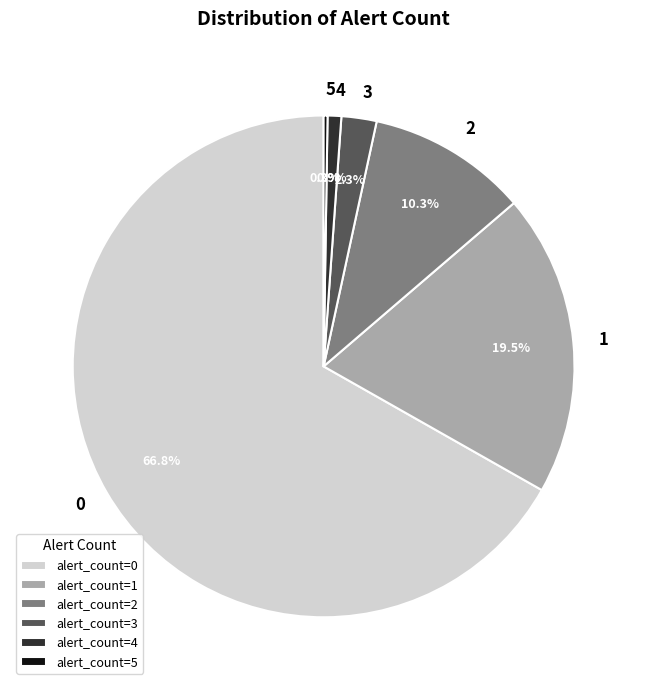

To the nearest percent, what is the average slice percentage?

17%